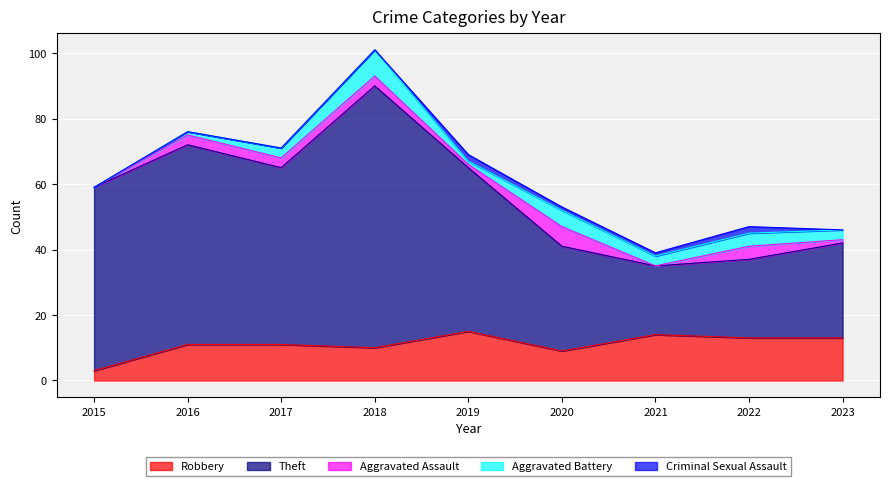

What is the highest value of the Robbery series?

15